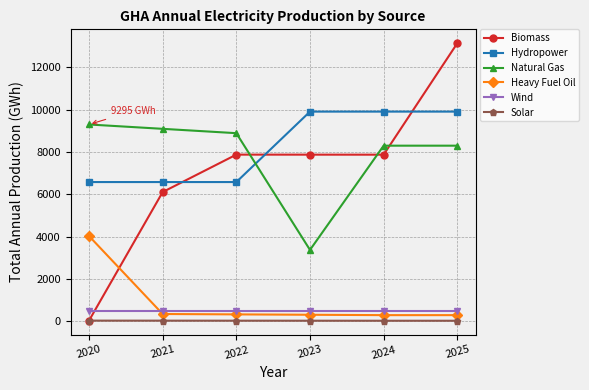

Does the chart have visible grid lines?

Yes